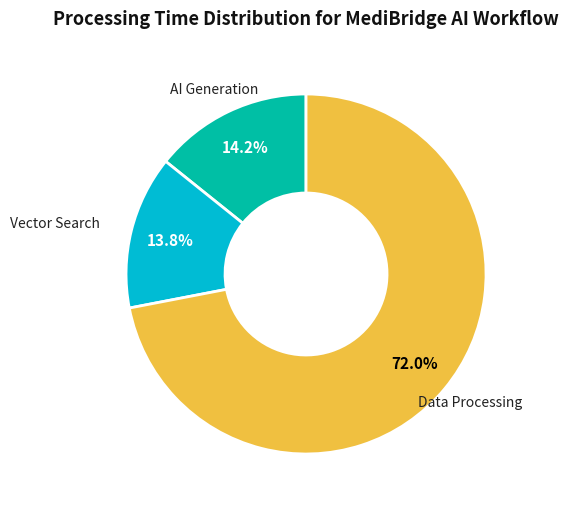

What is the total percentage of Data Processing and Vector Search?

85.8%